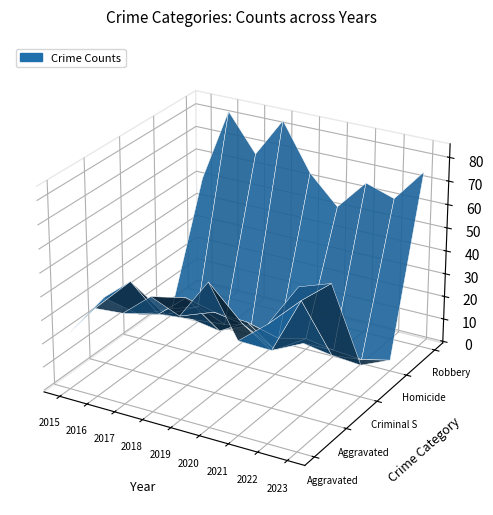

Reading left to right, list all the values displayed in this chart.

Aggravated Assault: 2015=23	2016=37	2017=38	2018=48	2019=43	2020=60	2021=39	2022=49	2023=67
Aggravated Battery: 2015=28	2016=38	2017=27	2018=37	2019=34	2020=32	2021=24	2022=48	2023=58
Criminal Sexual Assault: 2015=10	2016=13	2017=14	2018=12	2019=19	2020=10	2021=16	2022=14	2023=13
Homicide: 2015=2	2016=6	2017=1	2018=4	2019=1	2020=4	2021=2	2022=1	2023=4
Robbery: 2015=51	2016=83	2017=67	2018=84	2019=64	2020=52	2021=65	2022=61	2023=75